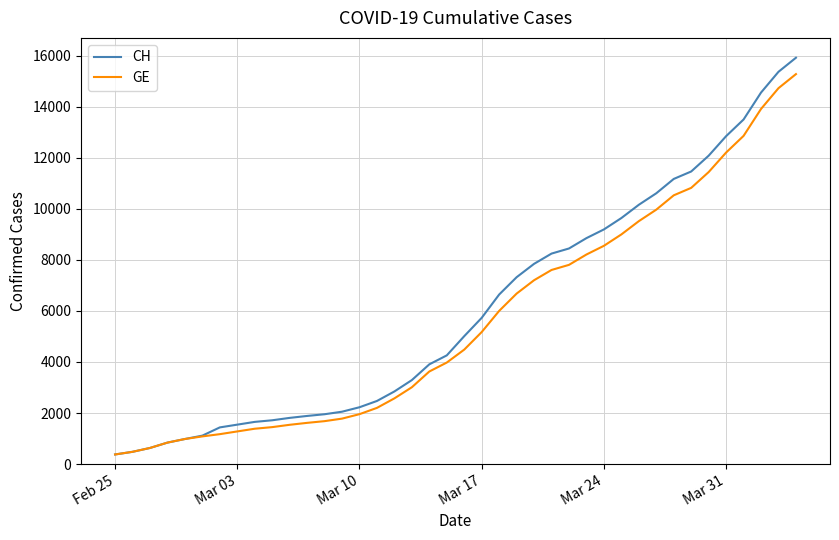

What is the minimum value shown in the chart?

375